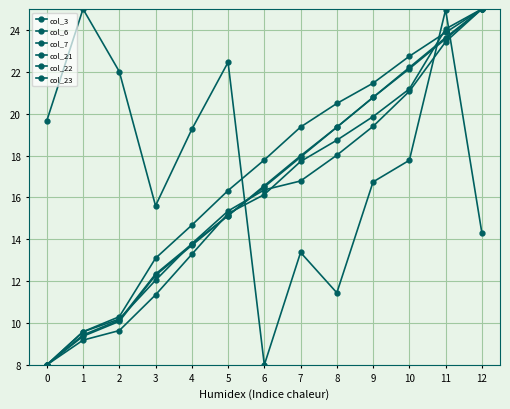

Reading left to right, list all the values displayed in this chart.

col_3: 0=19.7	1=25.0	2=22.0	3=15.6	4=19.3	5=22.5	6=8.0	7=13.4	8=11.4	9=16.7	10=17.8	11=25.0	12=14.3
col_6: 0=8.0	1=9.2	2=9.6	3=11.3	4=13.3	5=15.2	6=16.1	7=17.7	8=18.7	9=19.9	10=21.2	11=24.0	12=25.0
col_7: 0=8.0	1=9.4	2=10.1	3=12.3	4=13.8	5=15.1	6=16.6	7=18.0	8=19.4	9=20.8	10=22.2	11=23.6	12=25.0
col_21: 0=8.0	1=9.4	2=10.1	3=12.3	4=13.7	5=15.1	6=16.5	7=17.9	8=19.4	9=20.8	10=22.1	11=23.6	12=25.0
col_22: 0=8.0	1=9.6	2=10.3	3=13.1	4=14.7	5=16.3	6=17.8	7=19.4	8=20.5	9=21.5	10=22.7	11=23.9	12=25.0
col_23: 0=8.0	1=9.6	2=10.2	3=12.0	4=13.8	5=15.4	6=16.4	7=16.8	8=18.0	9=19.4	10=21.1	11=23.4	12=25.0